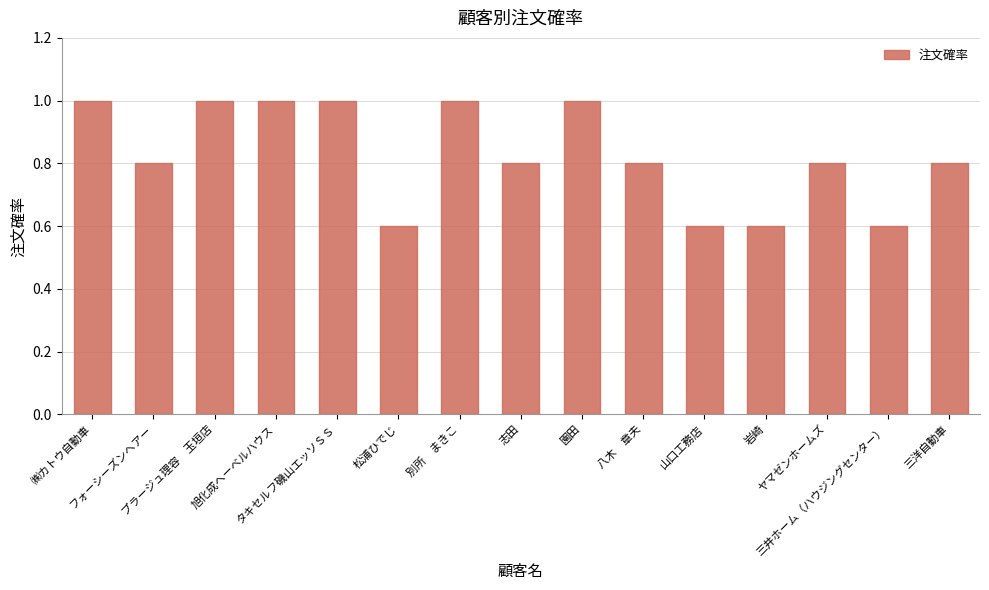

What is the value of the 14th bar from the left?

0.6